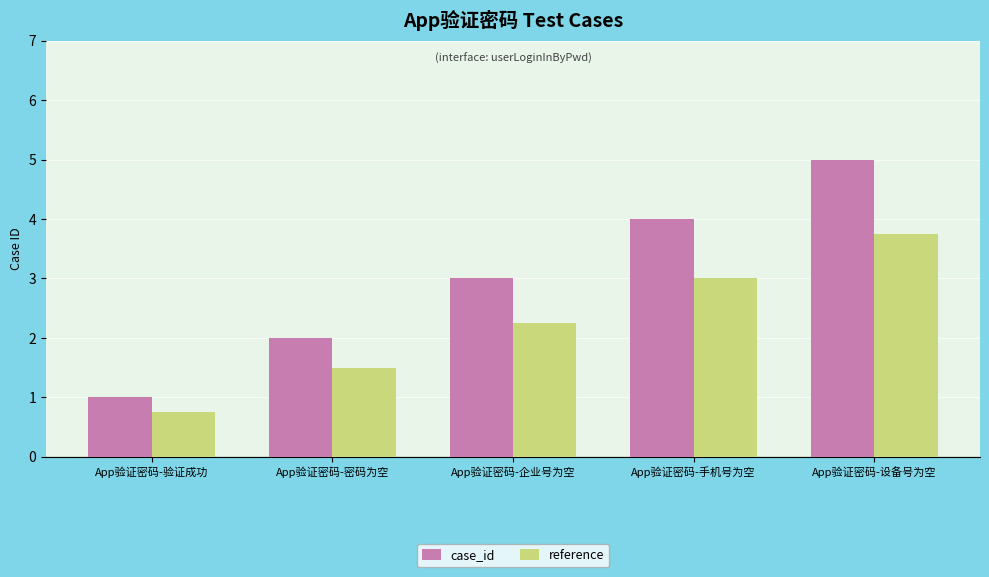

What is the sum of all case_id values?

15.0